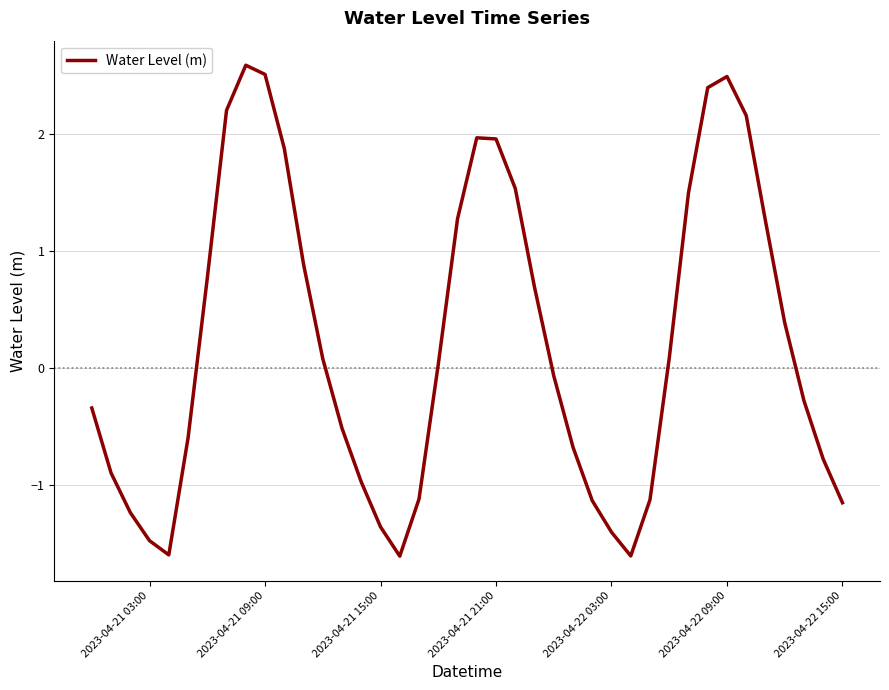

What is the difference between the maximum and minimum values?

4.2